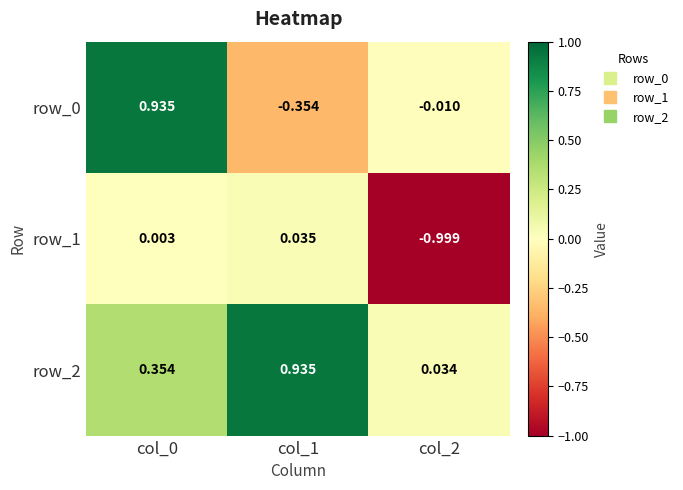

At which category does the chart reach its minimum across all series?

col_2